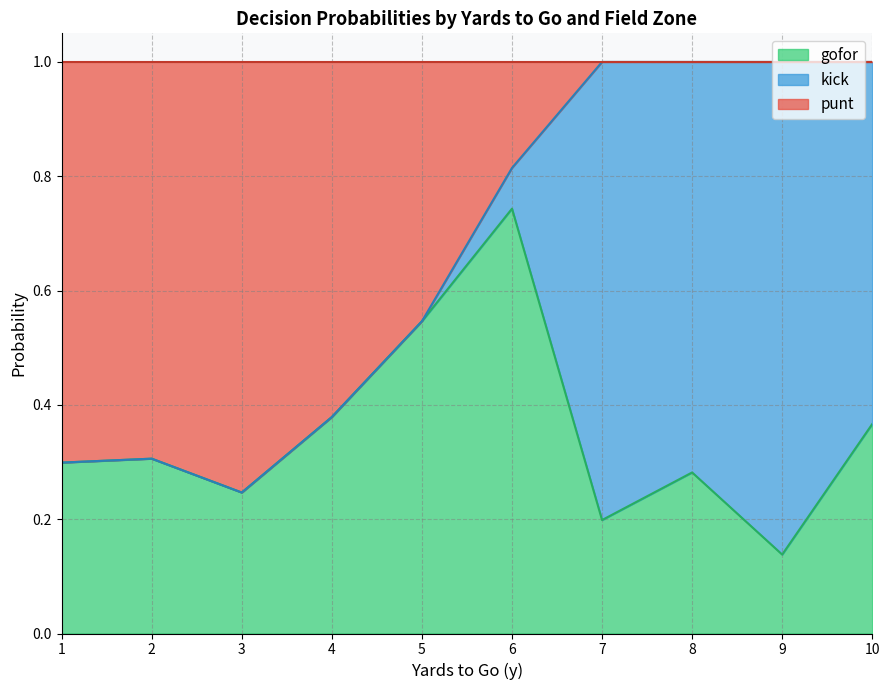

At which category does the chart reach its minimum across all series?

5